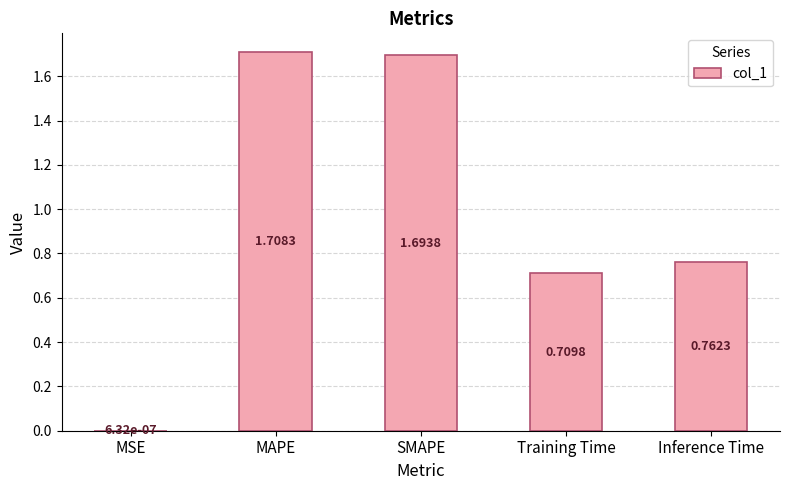

True or false: the data shows 0.5 at SMAPE.

False